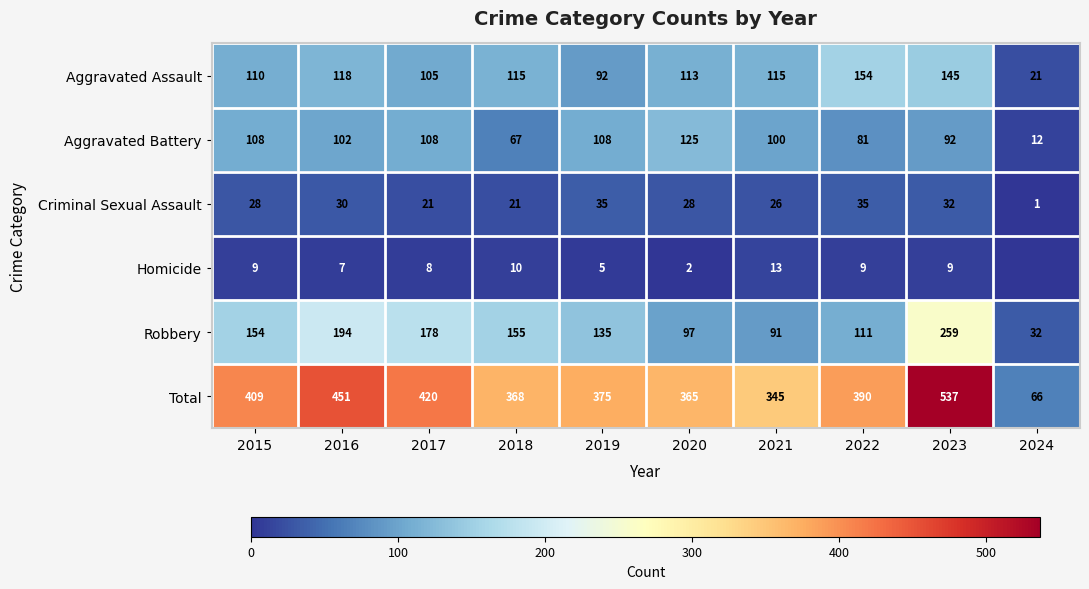

What is the highest value of the Robbery series?

259